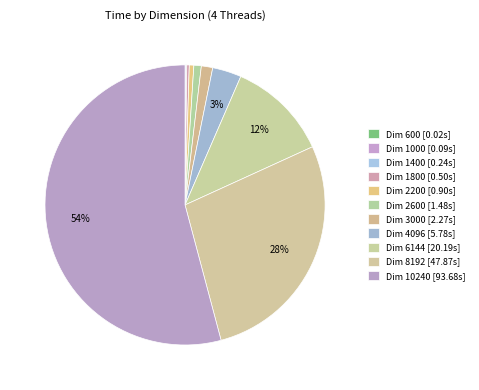

Which slice is the smallest?

600